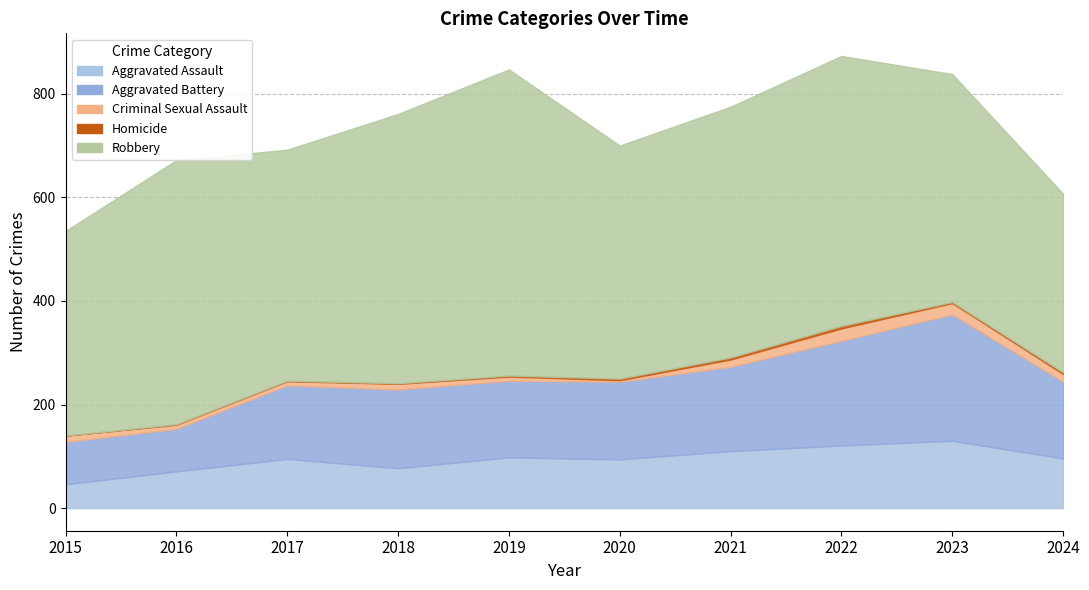

How many lines are shown in the chart?

5